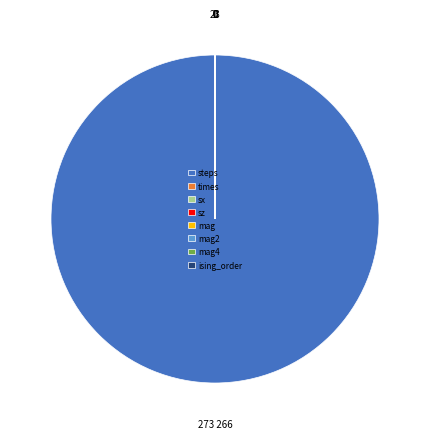

What is the largest slice in the pie chart?

steps